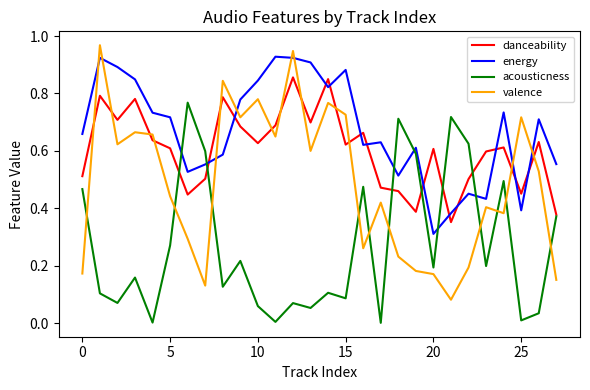

At how many categories does at least one series exceed 0?

28